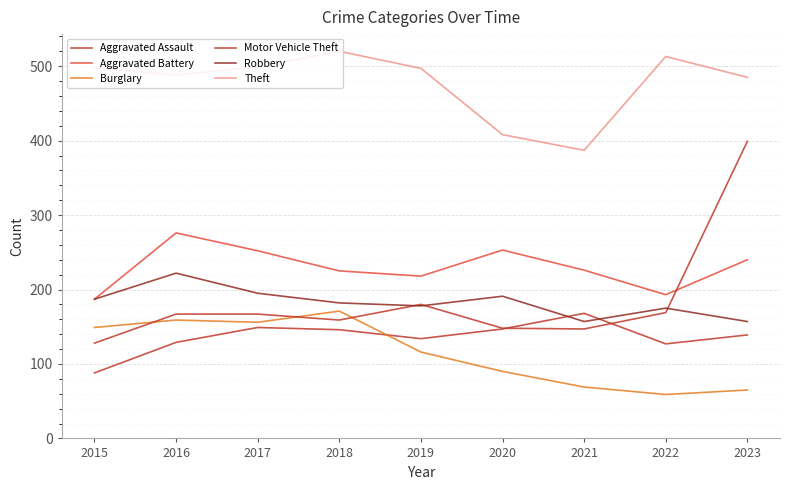

True or false: Aggravated Assault has a value of 149 at 2017.

True